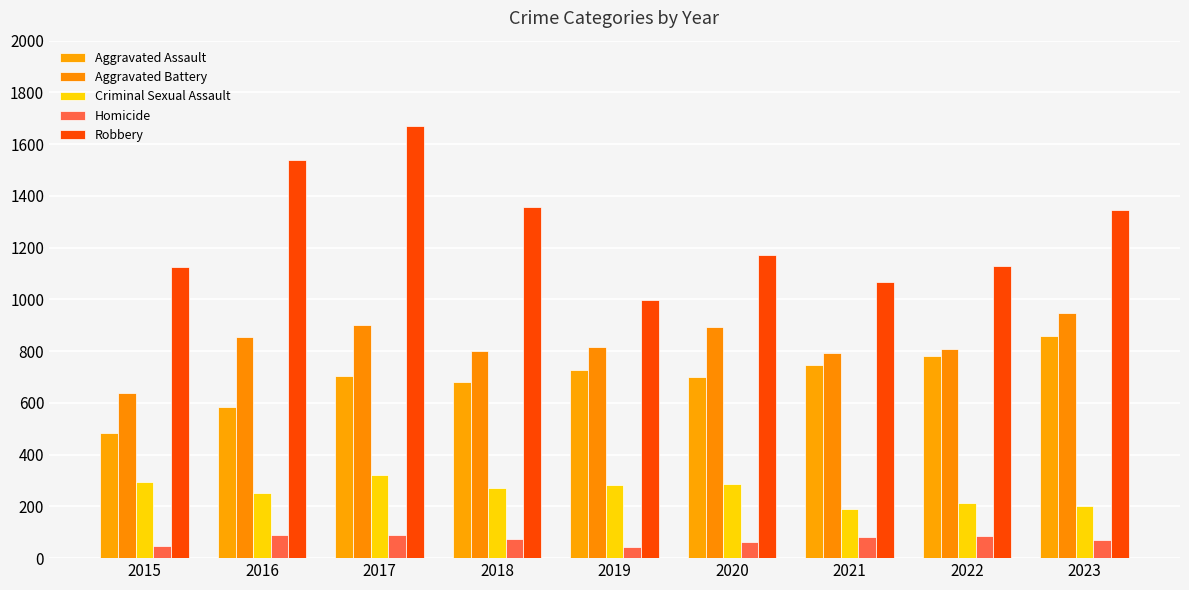

Is it true that Robbery equals 1124 at 2015?

True